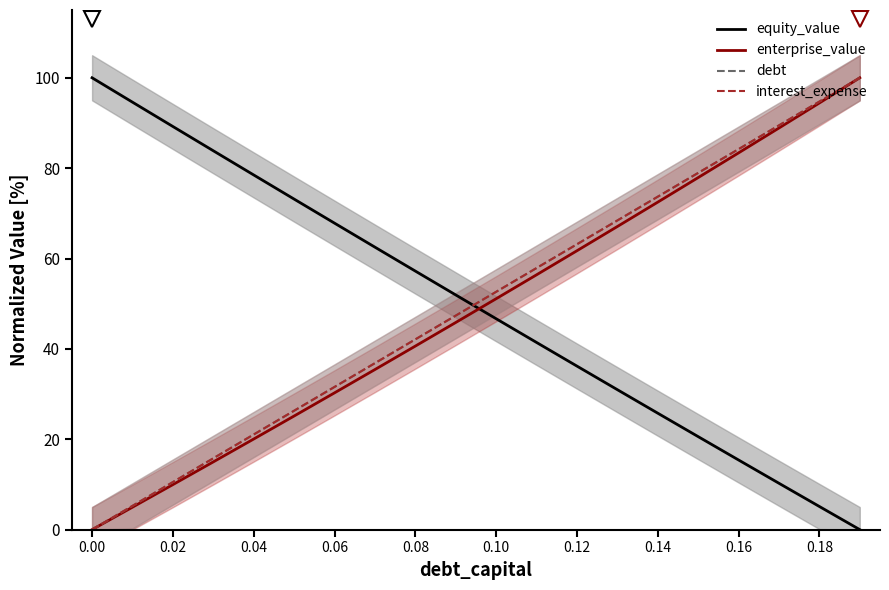

How many distinct data groups are displayed?

4